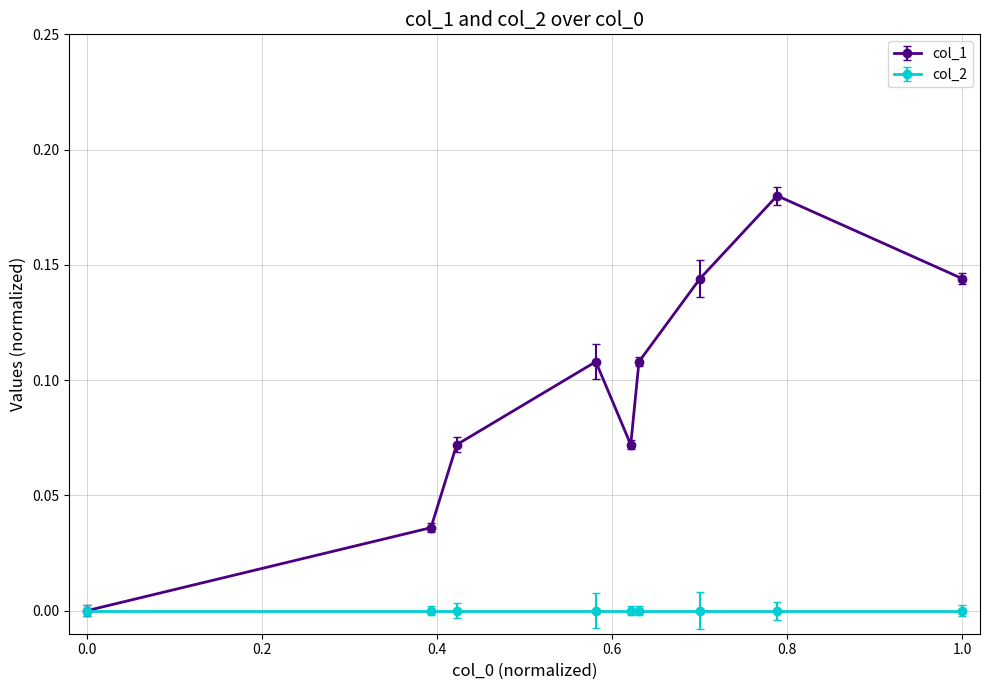

List the series in order of their overall mean, highest first.

col_1, col_2